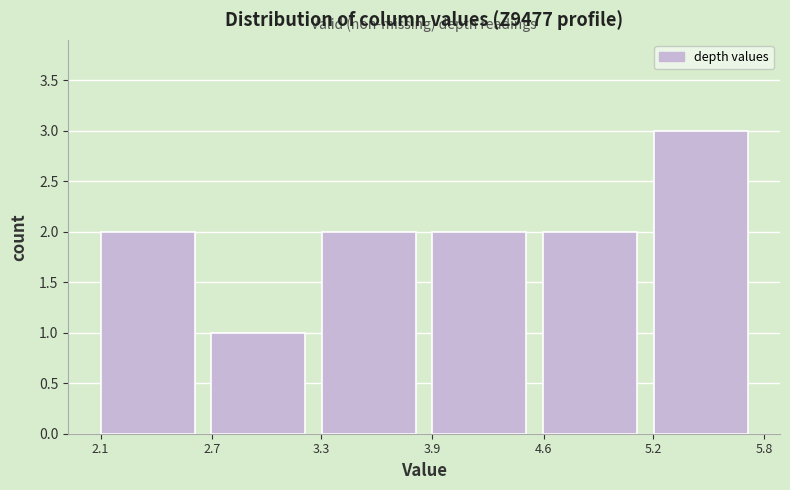

Reading left to right, list all the values displayed in this chart.

2	1	2	2	2	3